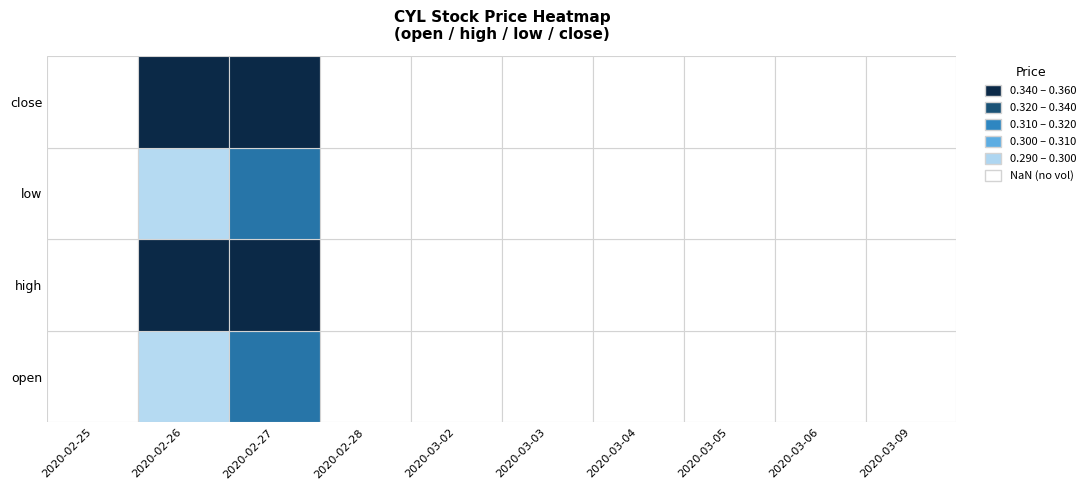

The 2020-02-25 series shows 0.4 at high. True or false?

False